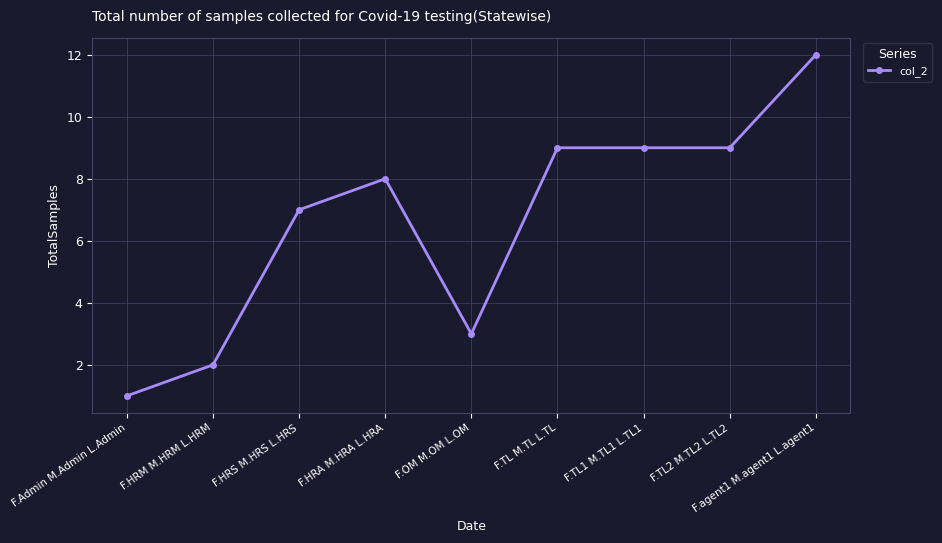

What is the smallest value displayed?

1